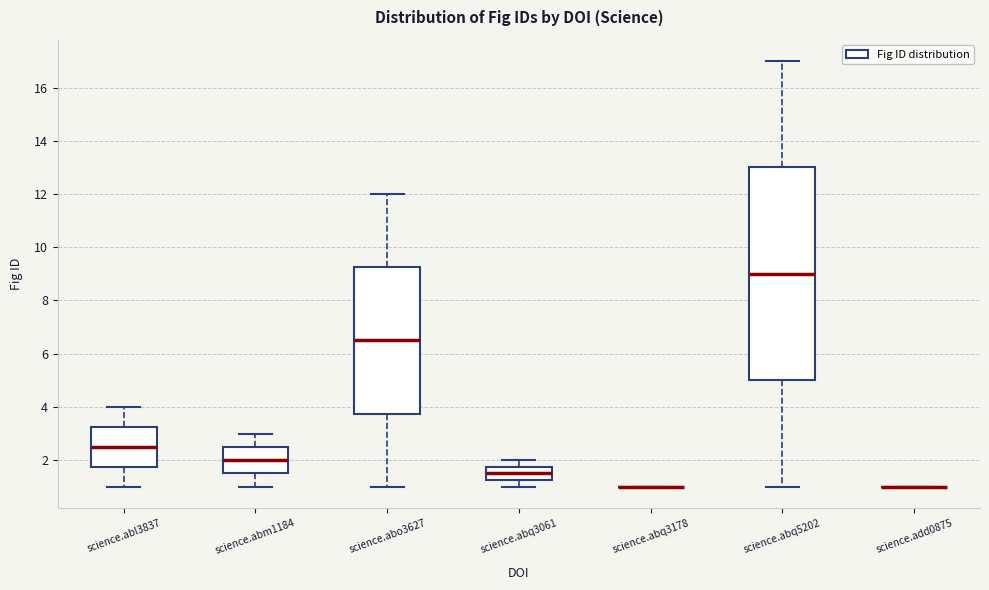

Where does the upper whisker of the box for science.abq5202 end on the y-axis? The values are not printed on the chart, so give them approximately, as read against the axis.

17.0